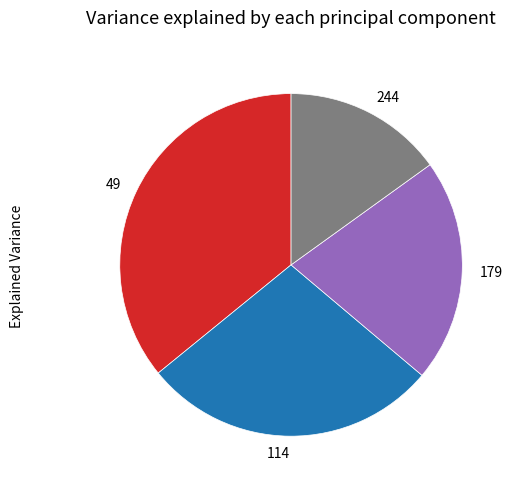

Is there a majority slice in this chart?

No